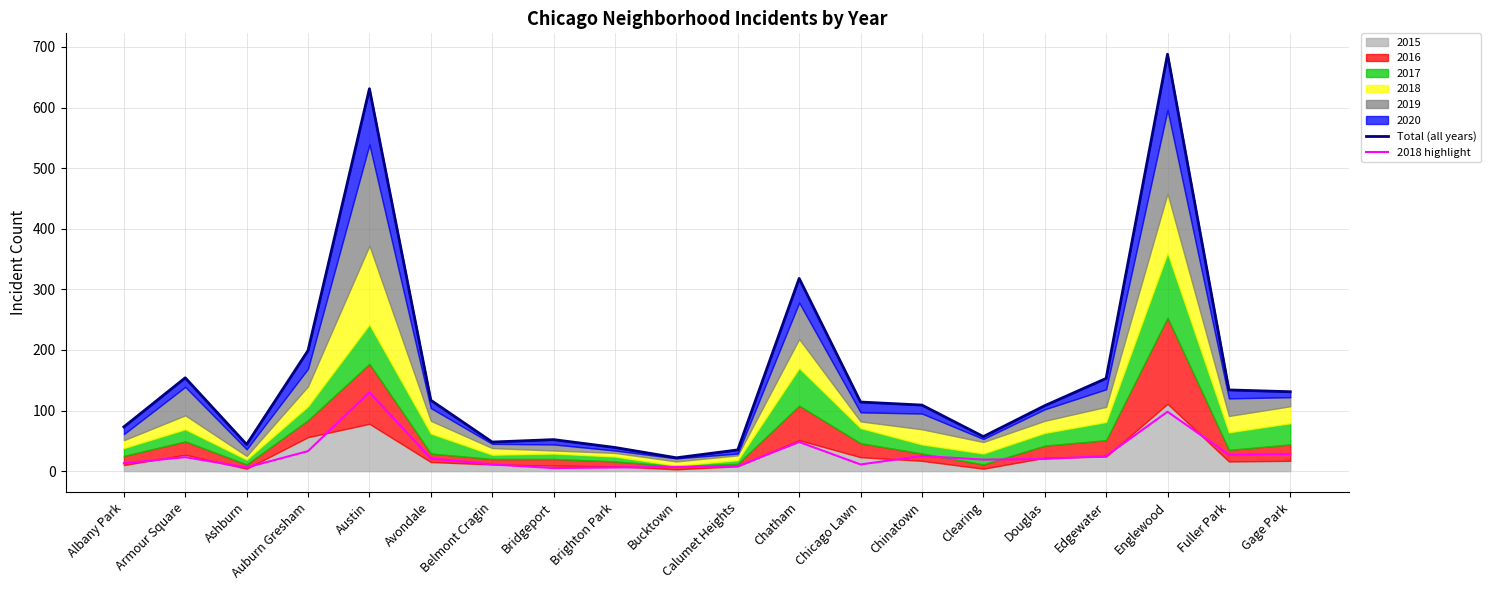

What is the label of the 9th point from the left?

Brighton Park